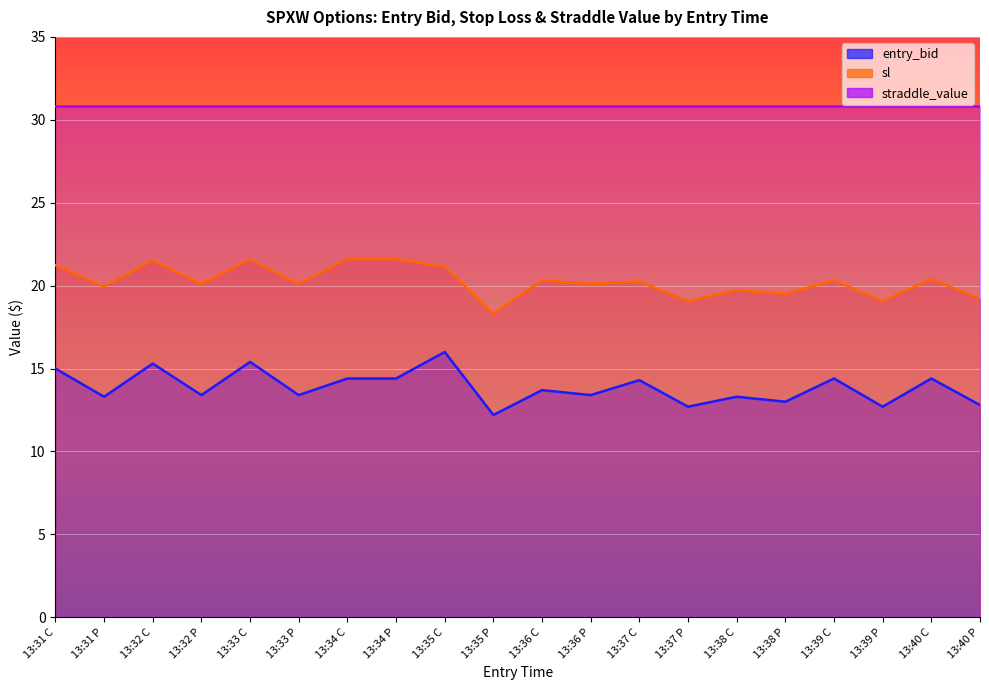

Read the entry_bid value at 13:37 C.

14.3